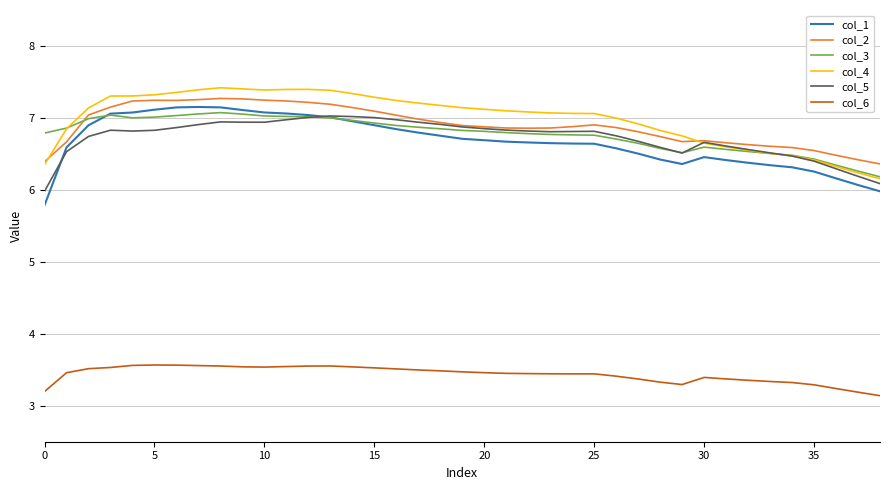

What is the highest value of the col_2 series?

7.3